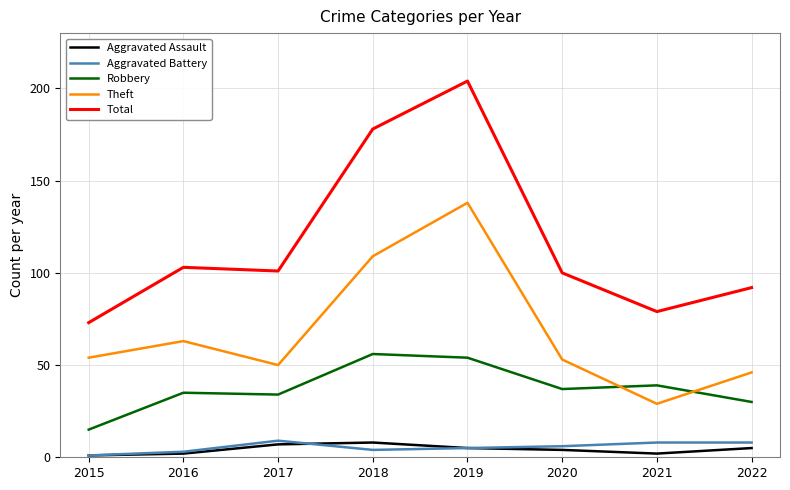

In Robbery, how many points are lower than both neighbors (excluding endpoints)?

2